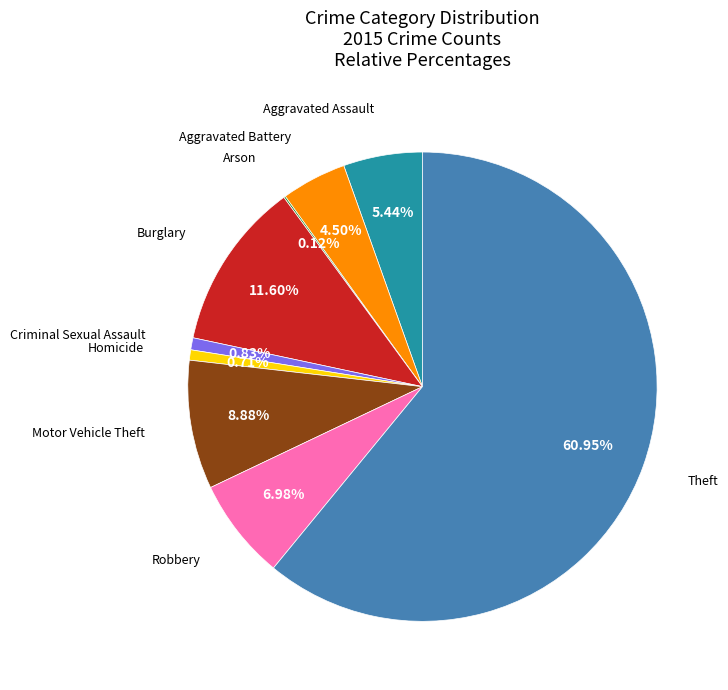

Is there a majority slice in this chart?

Yes